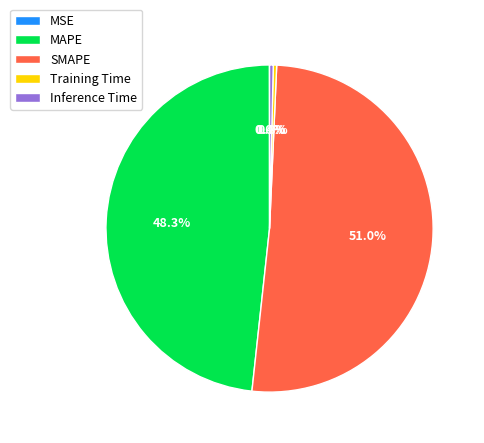

The MAPE slice represents 48% of the pie. True or false?

True